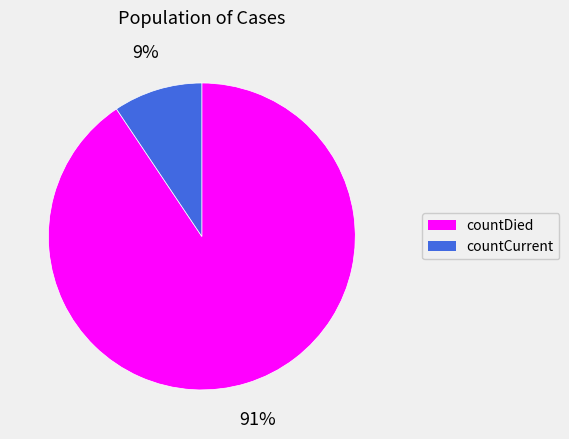

To the nearest percent, what is the average slice percentage?

50%